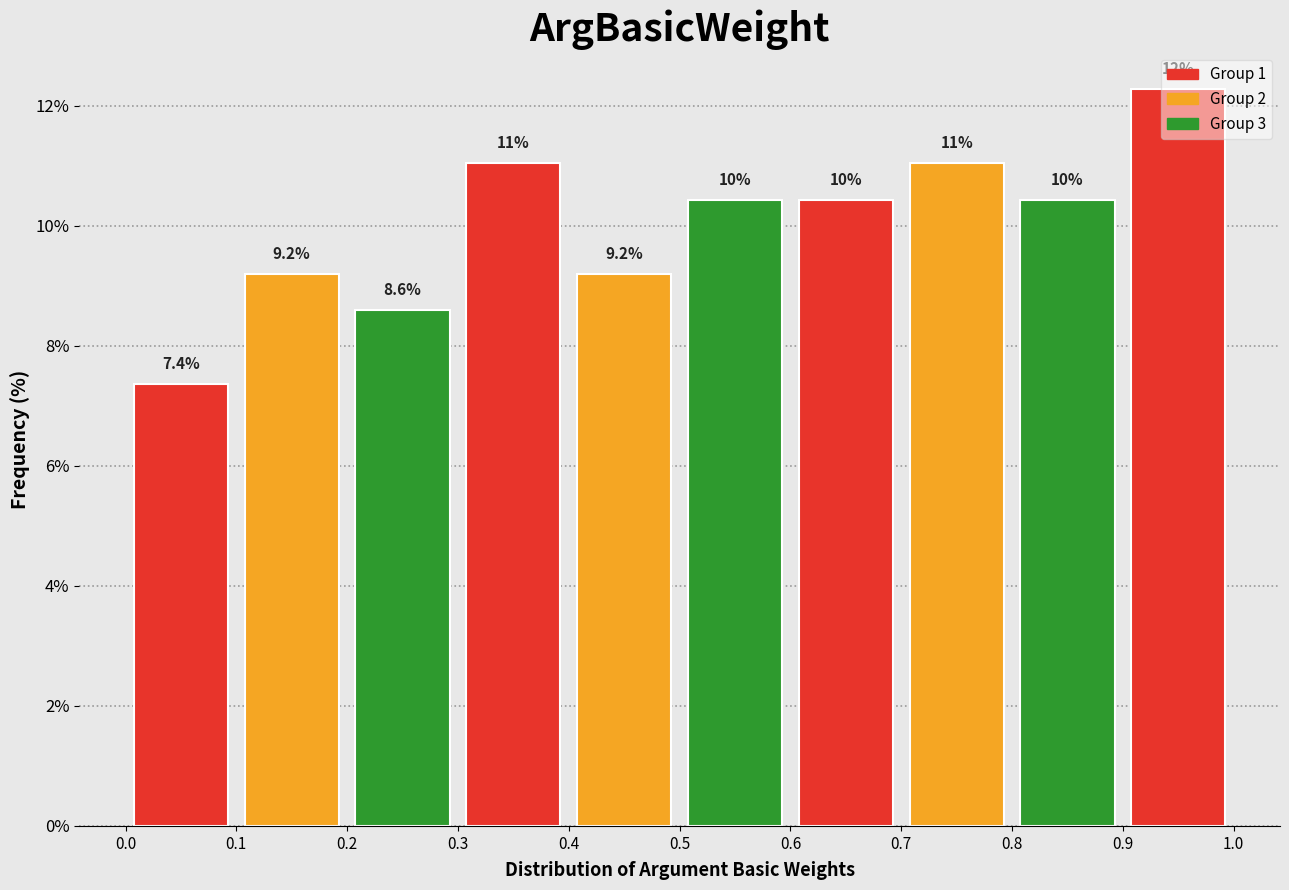

Over which range of the x-axis is the bar tallest?

0.9 to 1.0